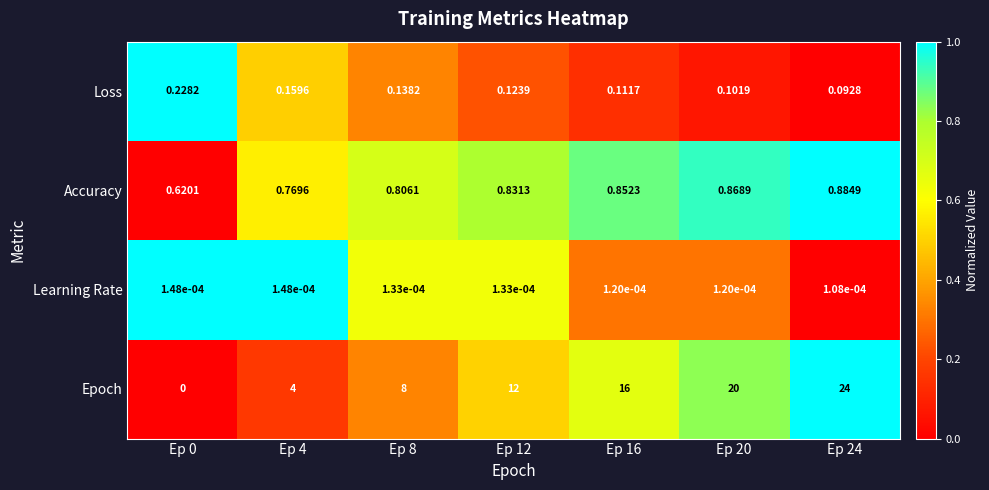

List the series in order of their peak value, lowest first.

Learning Rate, Loss, Accuracy, Epoch